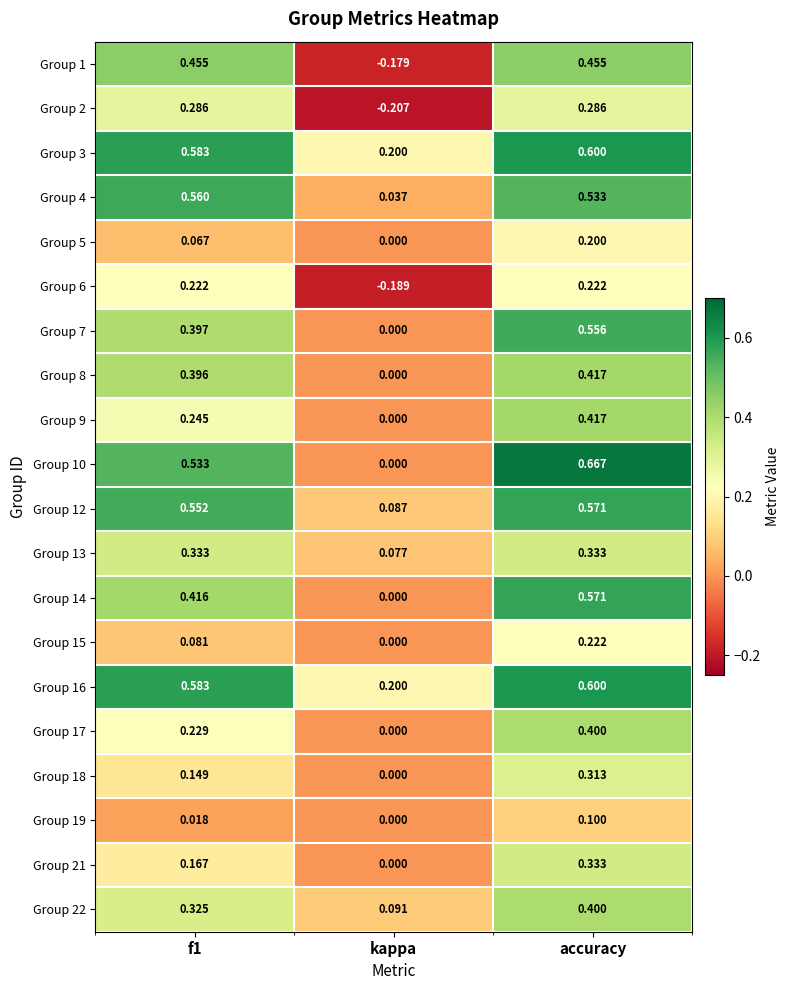

Is the value of Group 10 at accuracy greater than the value of Group 12 at accuracy?

Yes